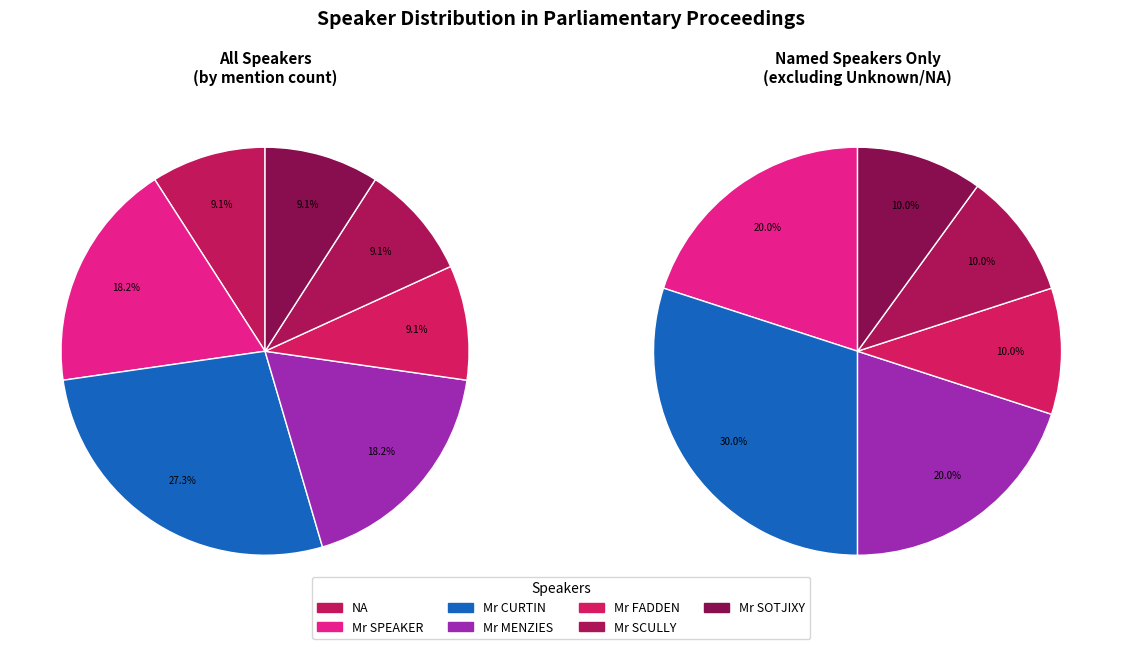

Rank the categories by value from highest to lowest.

Mr CURTIN, Mr SPEAKER, Mr MENZIES, NA, Mr FADDEN, Mr SCULLY, Mr SOTJIXY